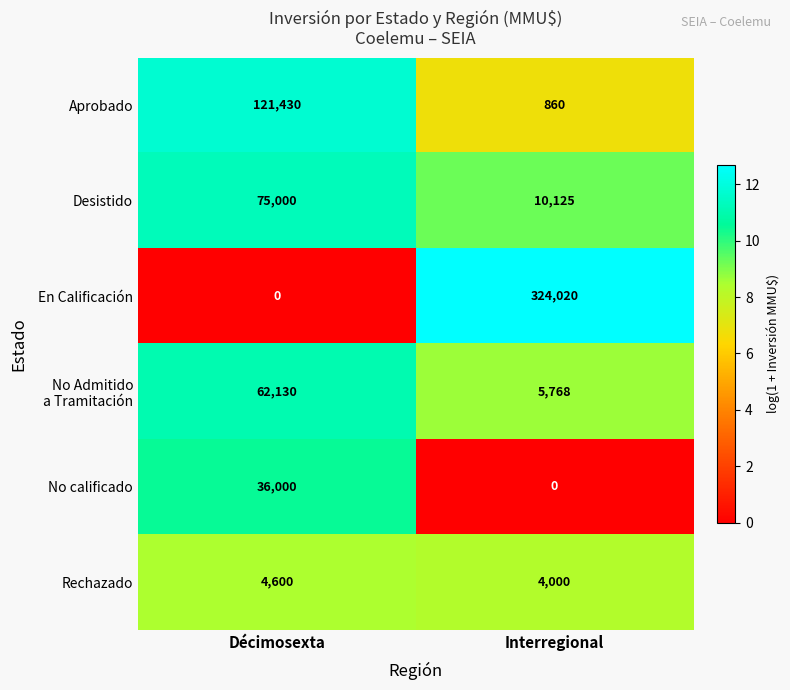

The Aprobado series shows 84259 at Décimosexta. True or false?

False